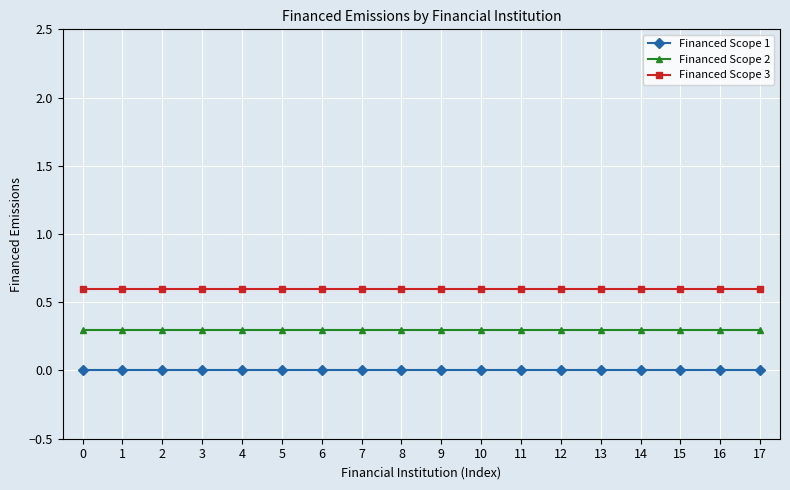

Reading left to right, what are all the values shown in this chart?

Financed Scope 1: 0.0	0.0	0.0	0.0	0.0	0.0	0.0	0.0	0.0	0.0	0.0	0.0	0.0	0.0	0.0	0.0	0.0	0.0
Financed Scope 2: 0.3	0.3	0.3	0.3	0.3	0.3	0.3	0.3	0.3	0.3	0.3	0.3	0.3	0.3	0.3	0.3	0.3	0.3
Financed Scope 3: 0.6	0.6	0.6	0.6	0.6	0.6	0.6	0.6	0.6	0.6	0.6	0.6	0.6	0.6	0.6	0.6	0.6	0.6